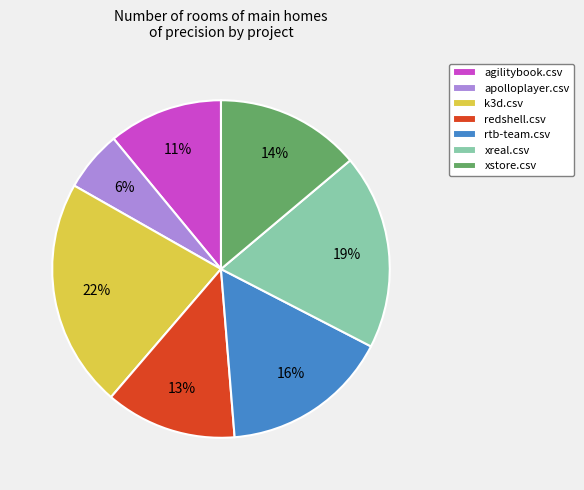

Between agilitybook.csv and xreal.csv, which is larger?

xreal.csv